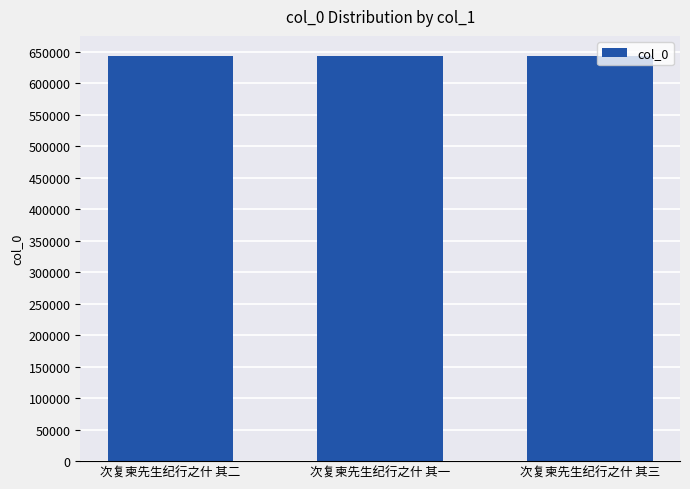

What value does the data have at 次复柬先生纪行之什 其三?

642892